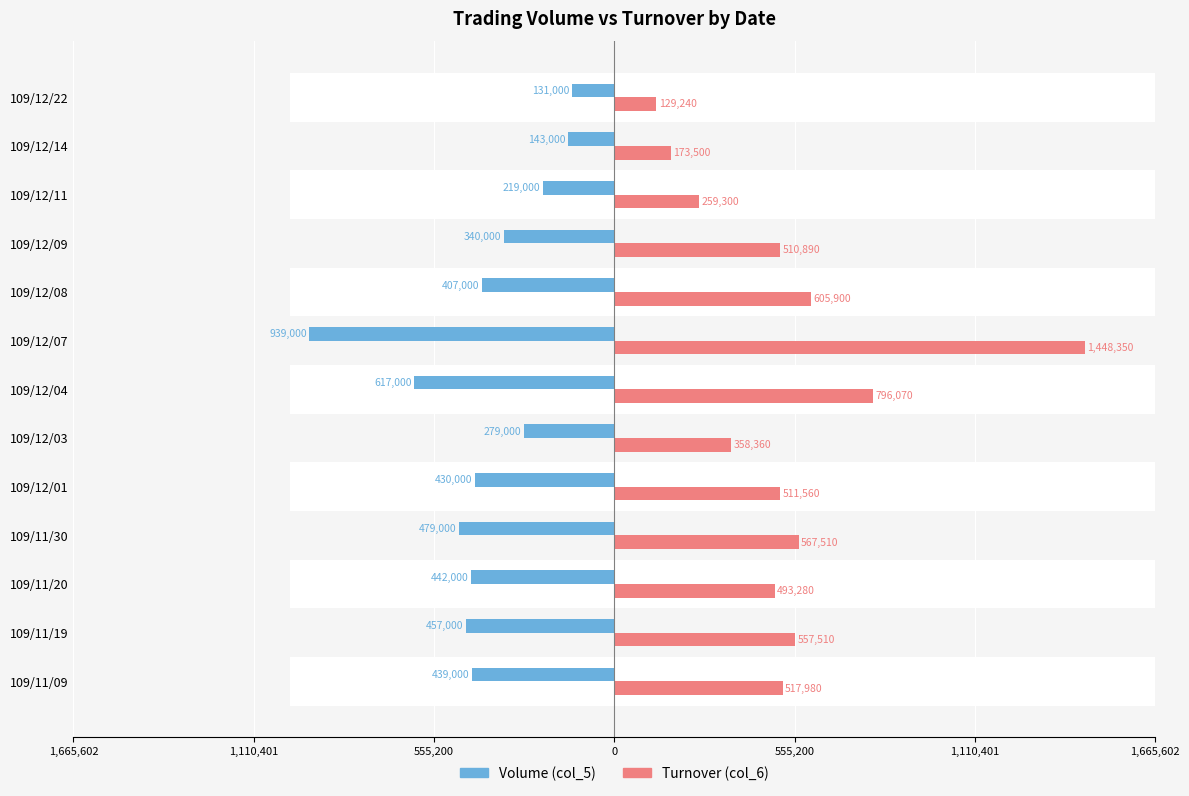

At 109/11/20, list the series in order from smallest to largest.

Volume (col_5), Turnover (col_6)